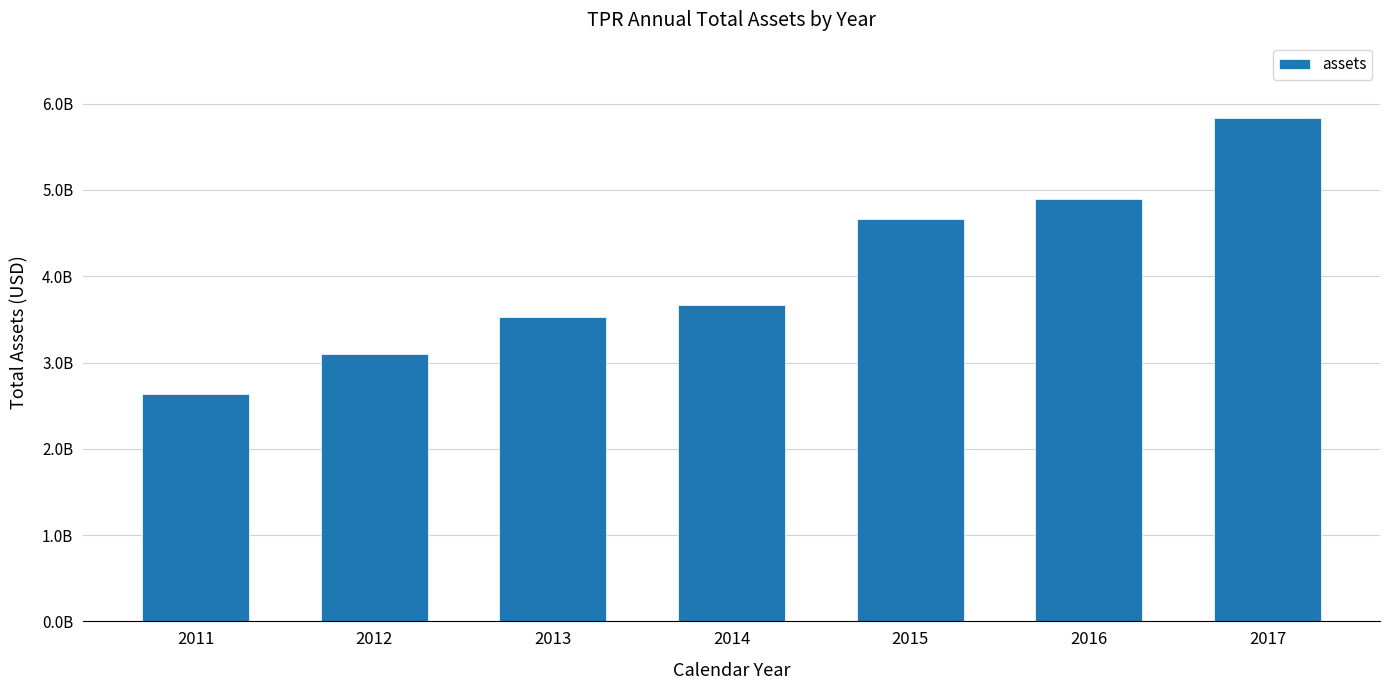

Reading left to right, what are all the values shown in this chart?

2635116000	3104321000	3531897000	3663100000	4666900000	4892700000	5831600000